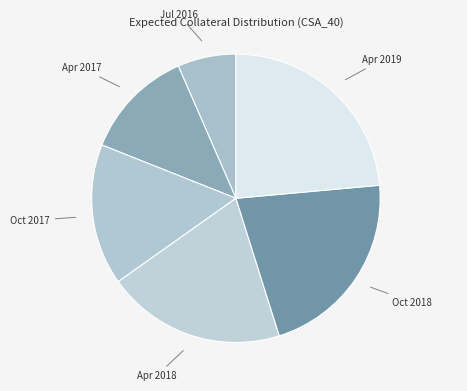

Does any single category account for the majority?

No